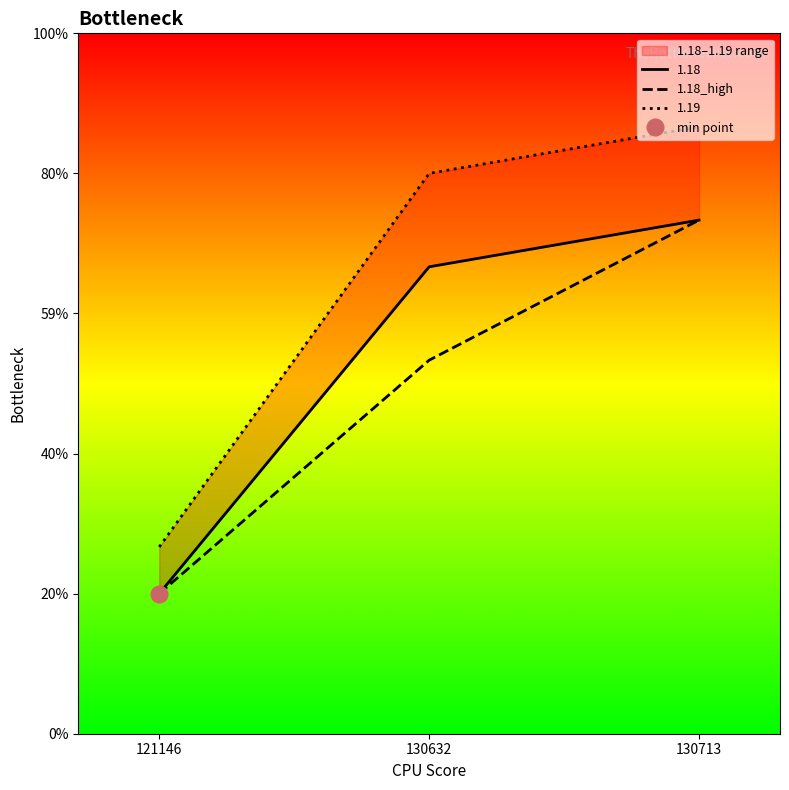

Between 121146 and 130713, which is larger?

130713